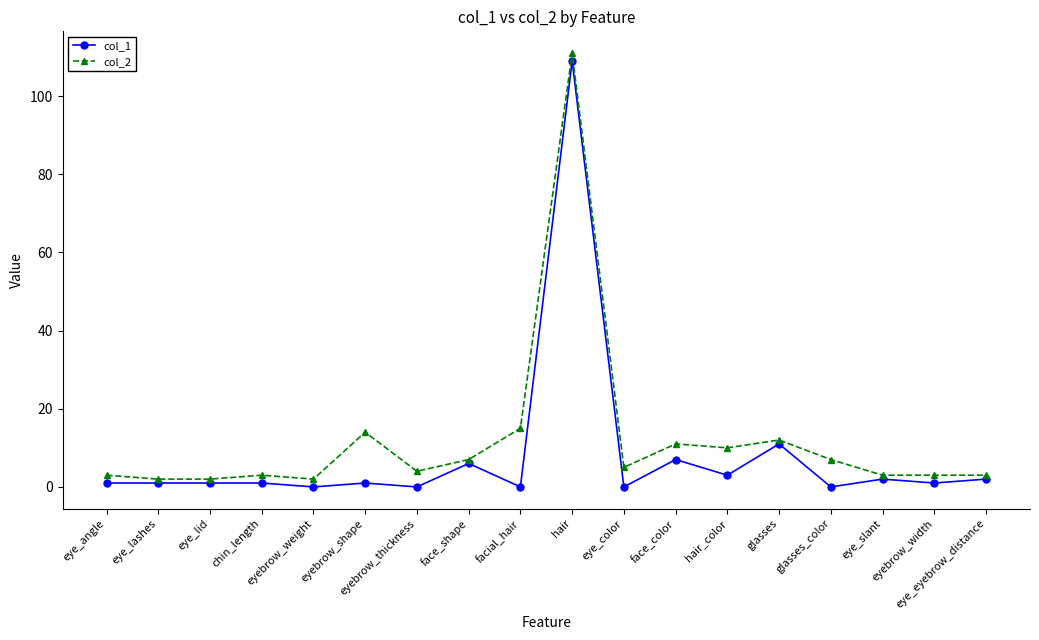

What is the maximum value shown in the chart?

111